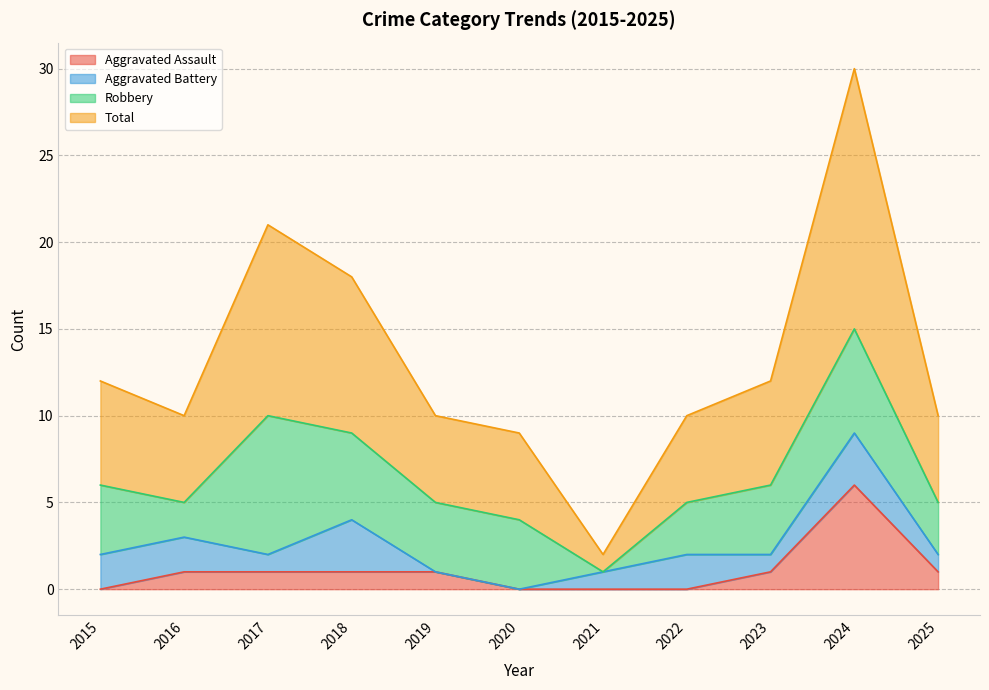

How many interior local peaks does the Aggravated Assault series have?

1